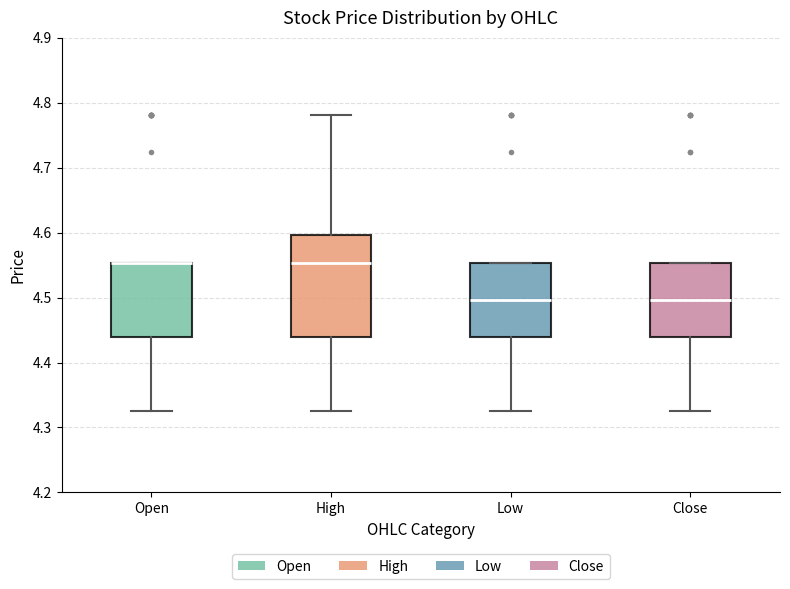

Reading left to right, transcribe this box plot: for each box, give where its median line is, the range the box spans, and where its two whiskers end, as read against the y-axis. The values are not printed on the chart, so give them approximately, as read against the axis.

Open: median 4.55 (drawn on the box's upper edge), box 4.44 to 4.55, whiskers 4.33 to 4.55
High: median 4.55, box 4.44 to 4.60, whiskers 4.33 to 4.78
Low: median 4.50, box 4.44 to 4.55, whiskers 4.33 to 4.55
Close: median 4.50, box 4.44 to 4.55, whiskers 4.33 to 4.55